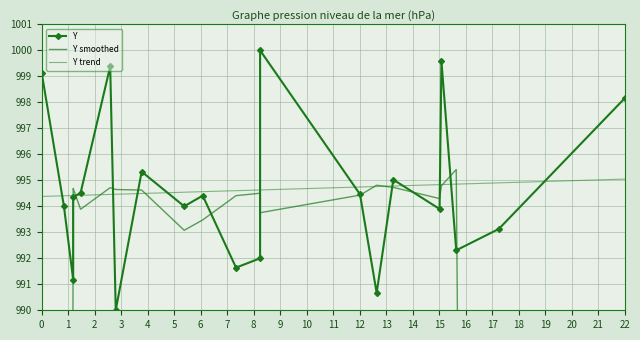

True or false: Y smoothed and Y trend cross at least once.

True